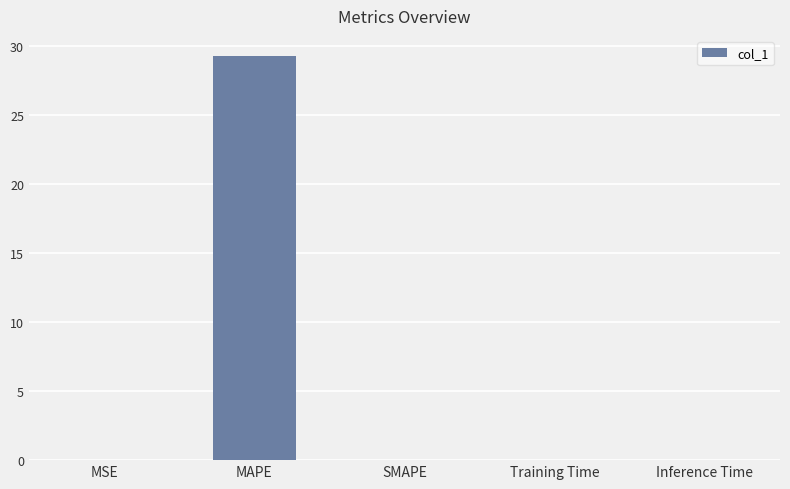

What is the sum of all values?

29.3